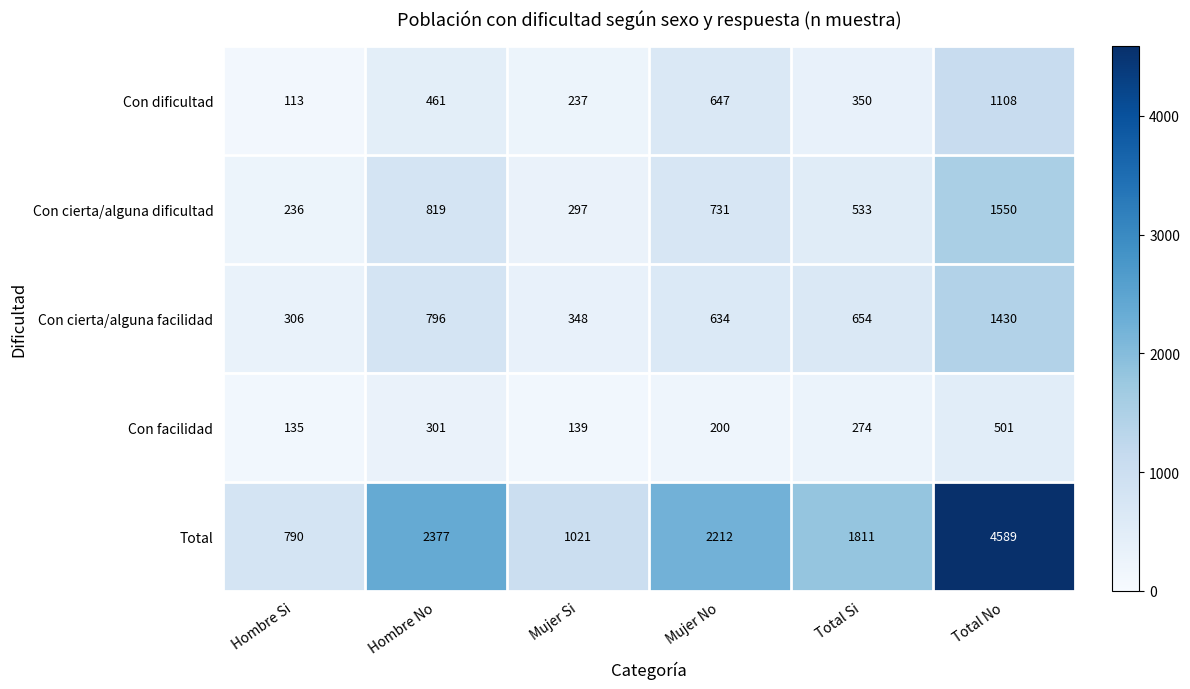

List the labels in order of Con cierta/alguna facilidad value, largest first.

Total No, Hombre No, Total Si, Mujer No, Mujer Si, Hombre Si